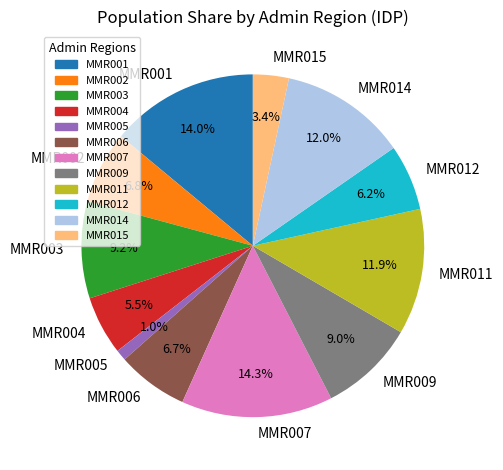

Between MMR011 and MMR001, which is larger?

MMR001